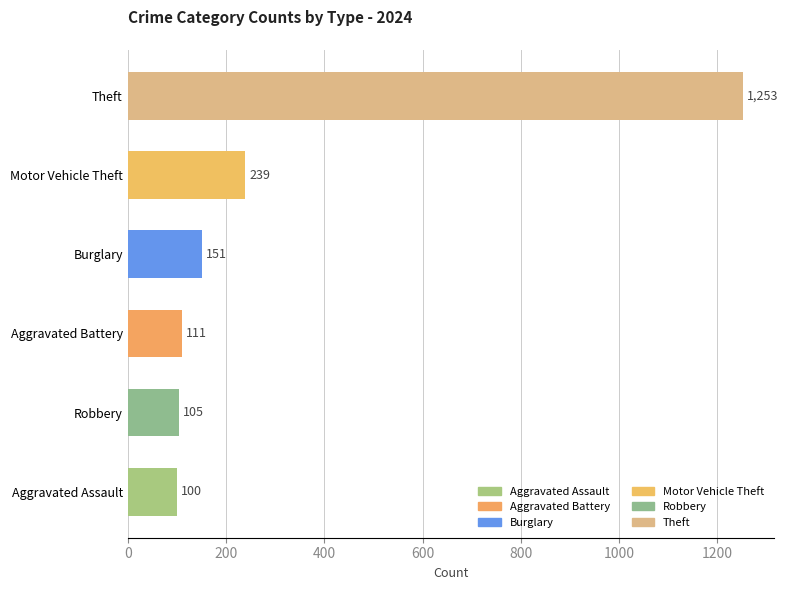

What is the greatest value displayed?

1253